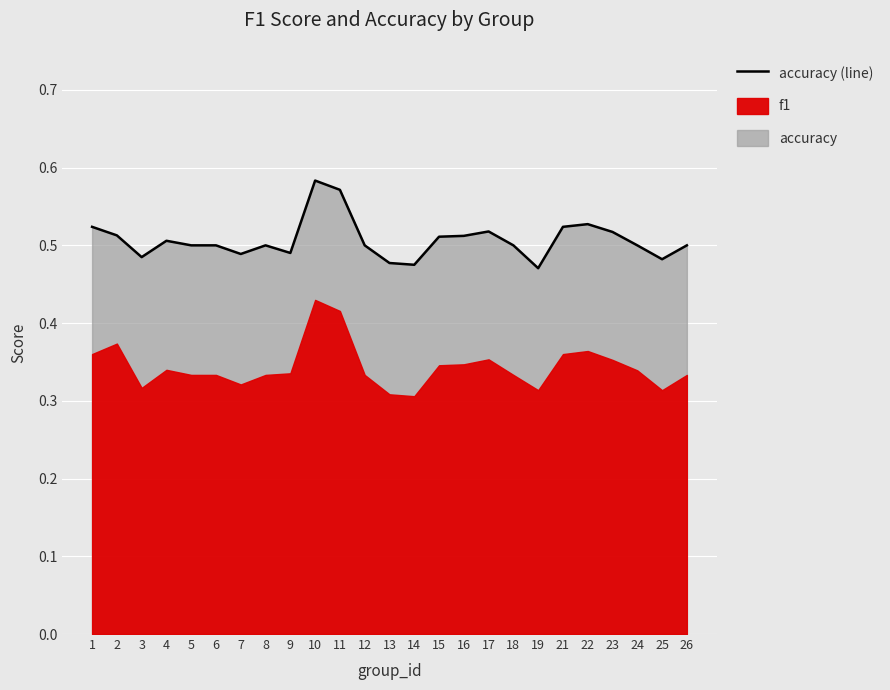

What value does the data have at 17?

0.5